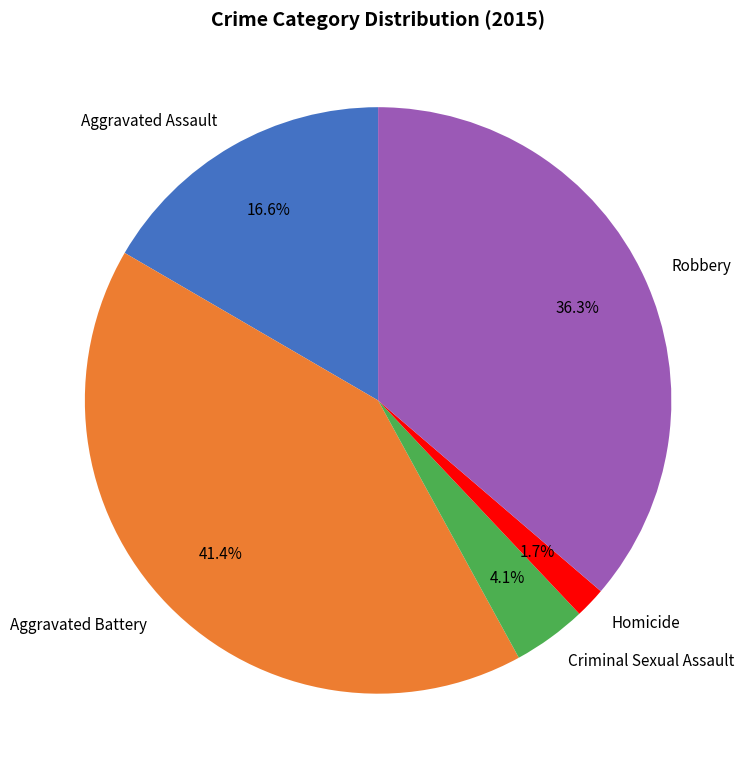

Does Robbery account for over 50% of the chart?

No